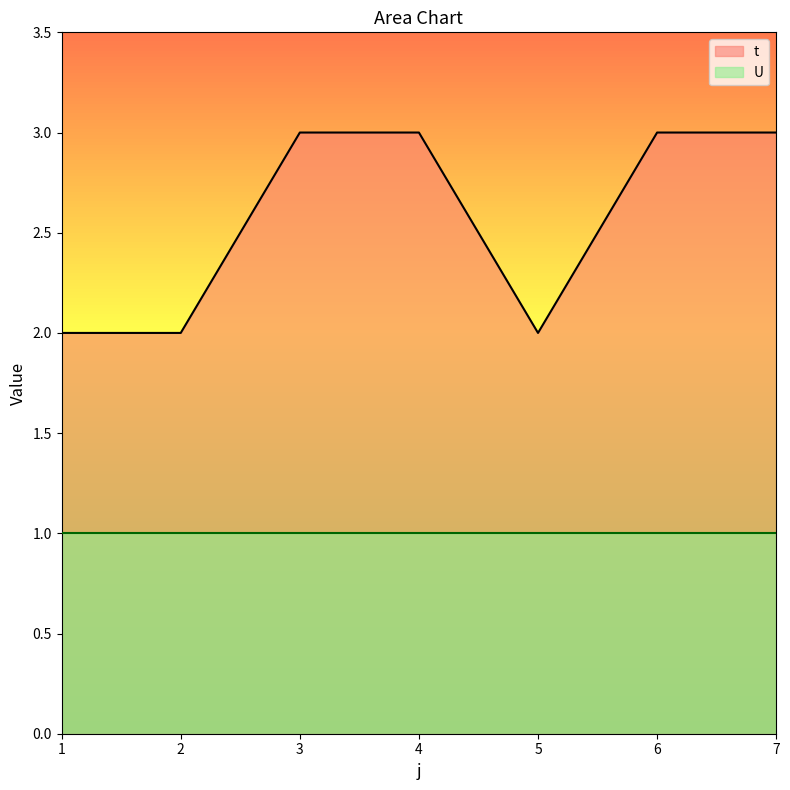

Count the number of data series in this chart.

2